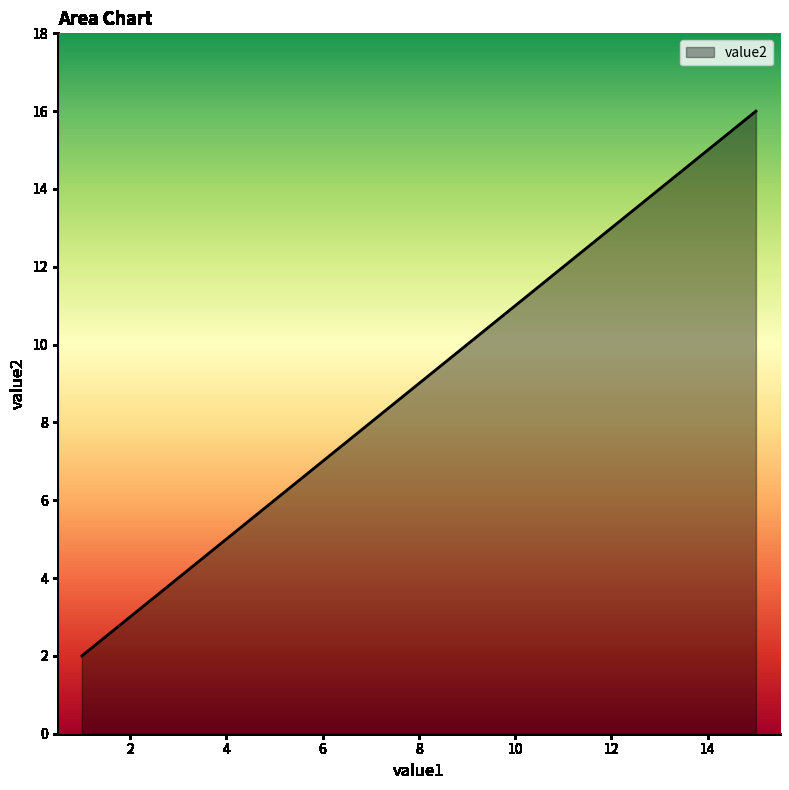

What is the greatest value displayed?

16